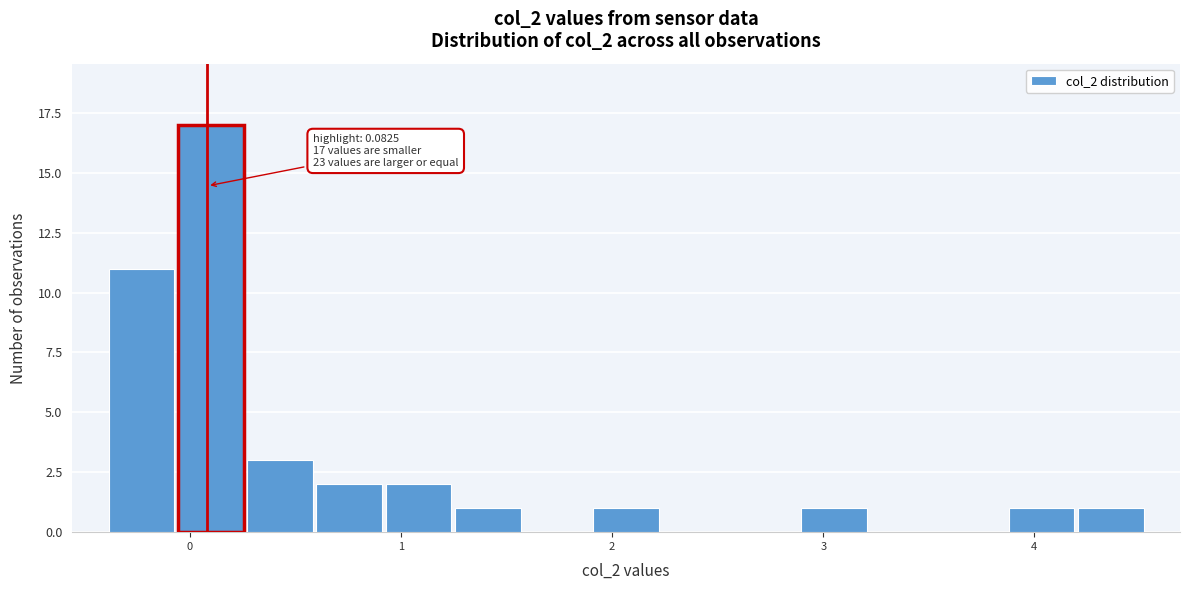

Read against the x-axis, roughly where is the centre of the tallest bar?

0.1